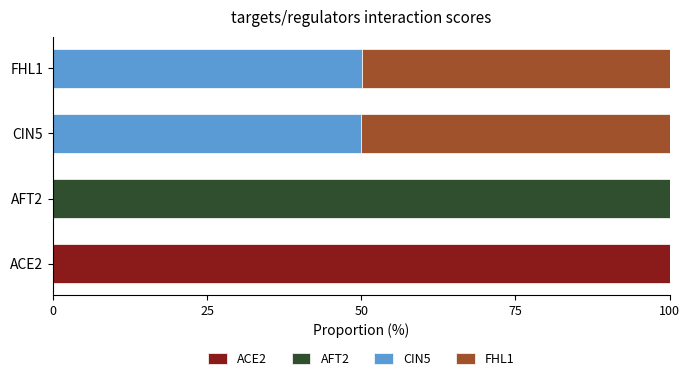

What is the total value across all series at CIN5?

100.0